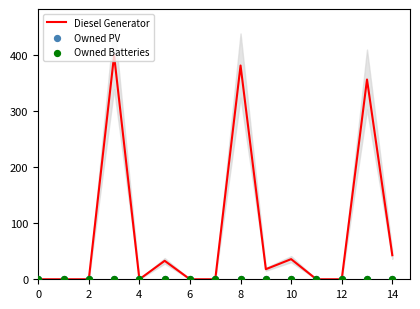

Which series has the largest Y range (max minus min)?

Diesel Generator